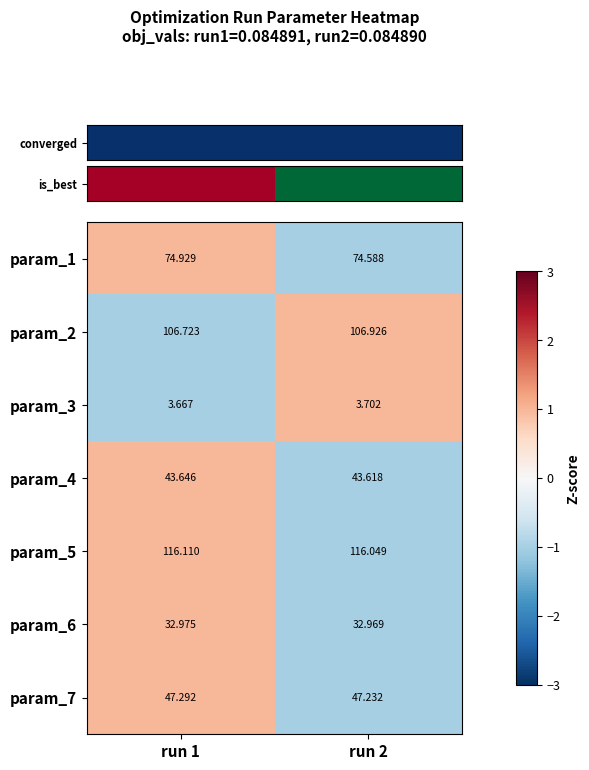

How many categories are shown in the chart?

2